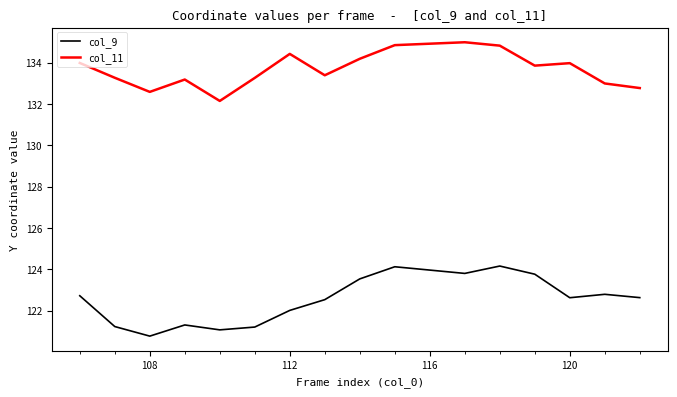

Which series has the largest total across all categories?

col_11